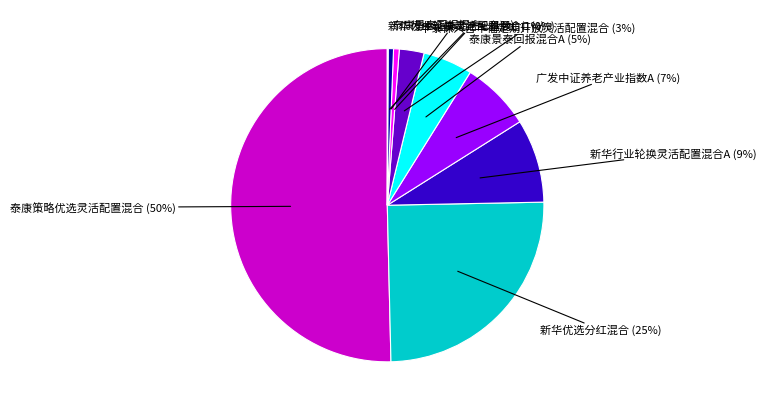

To the nearest percent, what is the difference between the largest and smallest slice percentages?

50%